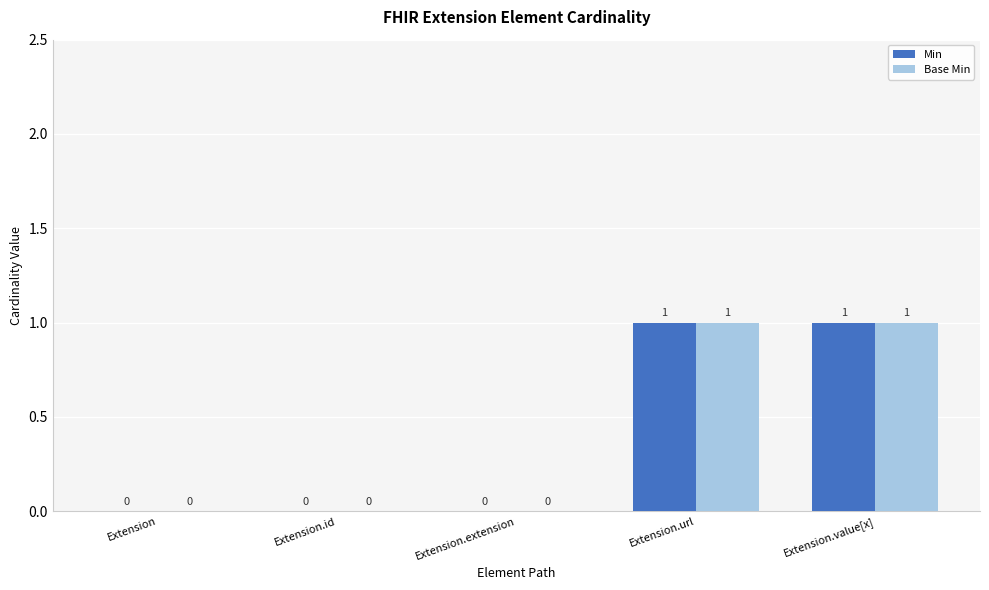

The value of Min at Extension.id is 1. True or false?

False